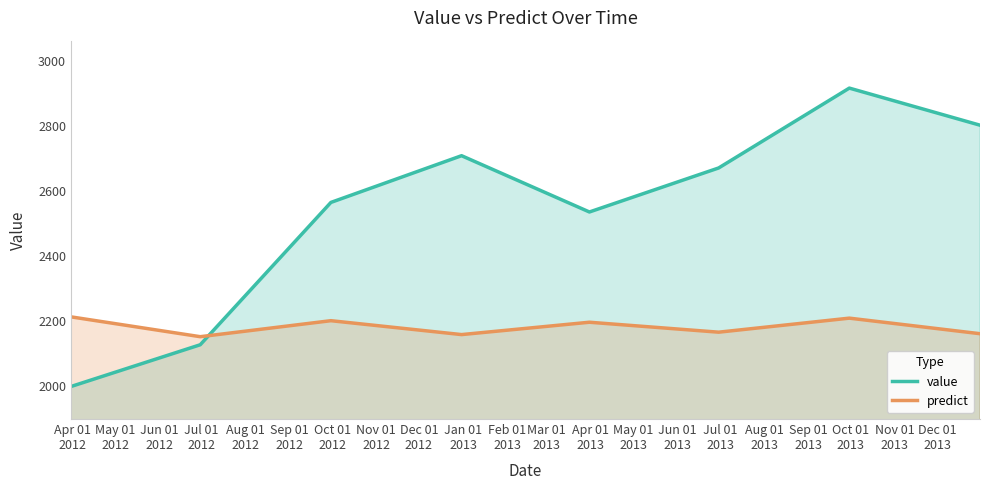

Which series has the widest spread of values?

value